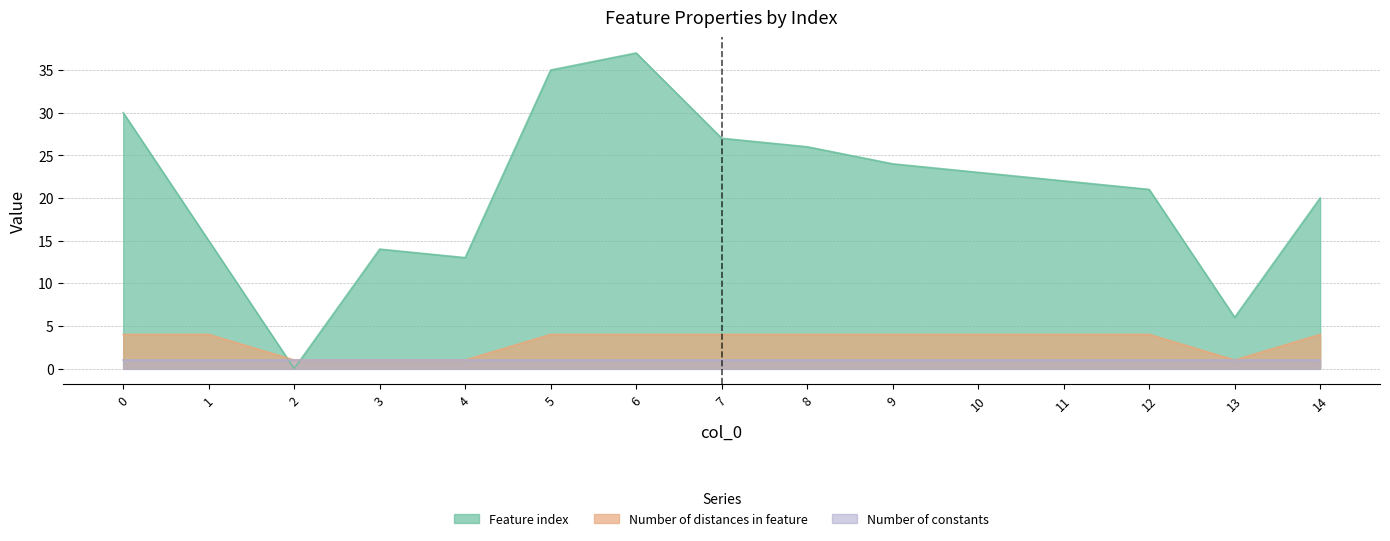

Which series has the largest range (max minus min)?

Feature index